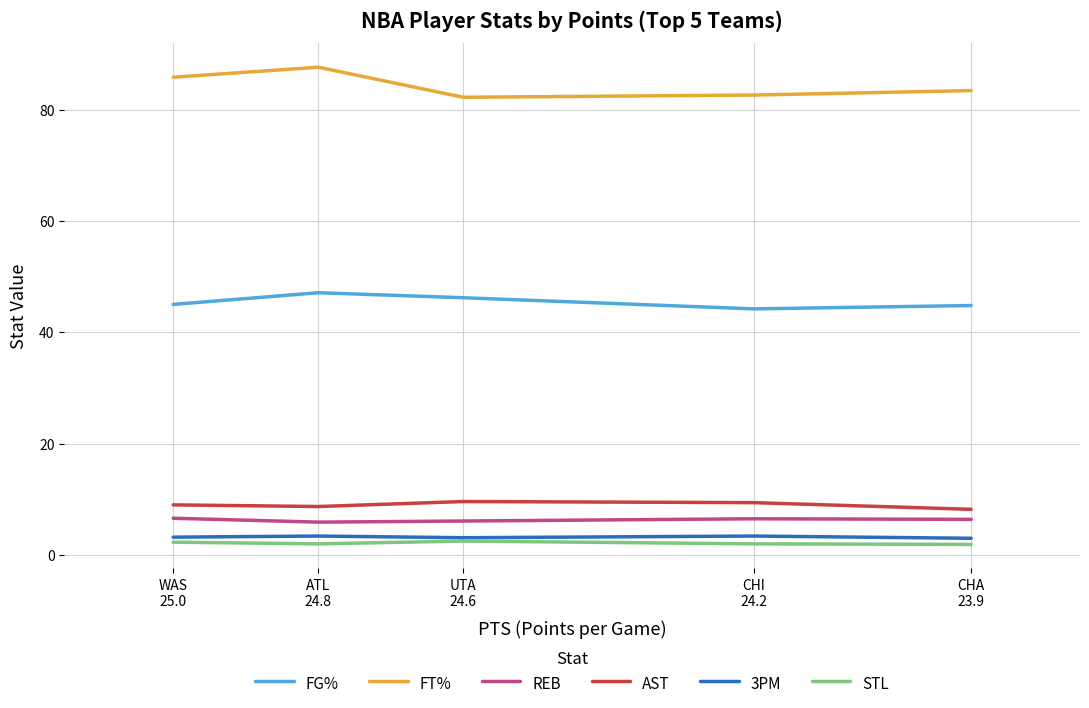

True or false: REB has more than 2 points higher than both neighbors.

False